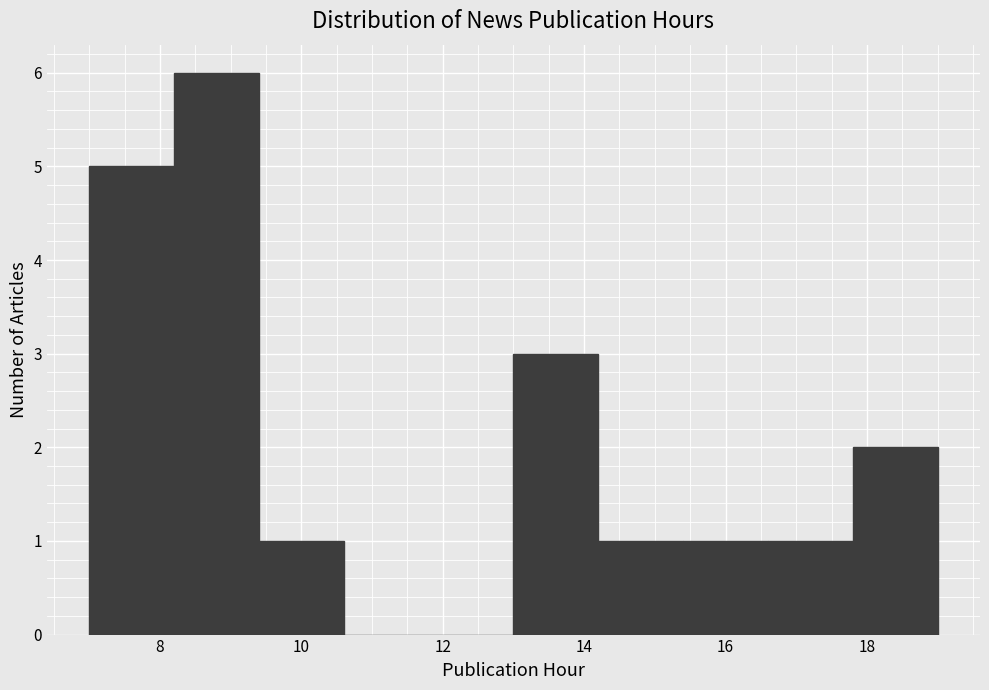

Reading left to right, transcribe this chart: for each bar, give the range it covers on the x-axis and its height. The values are not printed on the chart, so give them approximately, as read against the axis.

7.0 to 8.2: 5
8.2 to 9.4: 6
9.4 to 10.6: 1
10.6 to 11.8: 0
11.8 to 13.0: 0
13.0 to 14.2: 3
14.2 to 15.4: 1
15.4 to 16.6: 1
16.6 to 17.8: 1
17.8 to 19.0: 2